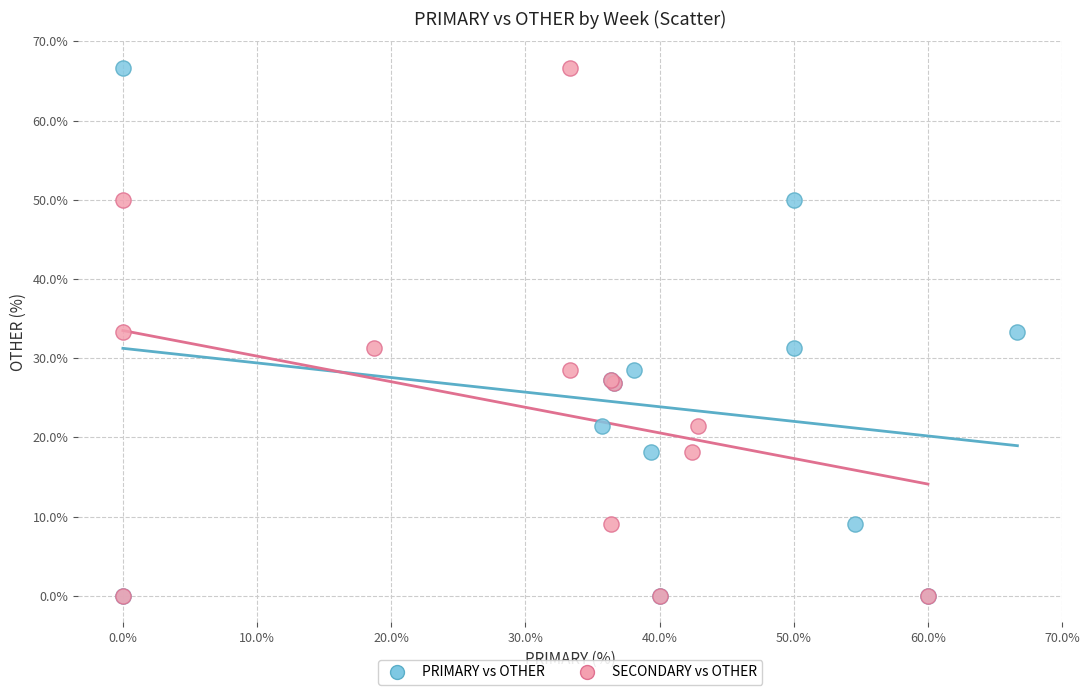

What are all the series names shown in the legend?

PRIMARY vs OTHER, SECONDARY vs OTHER